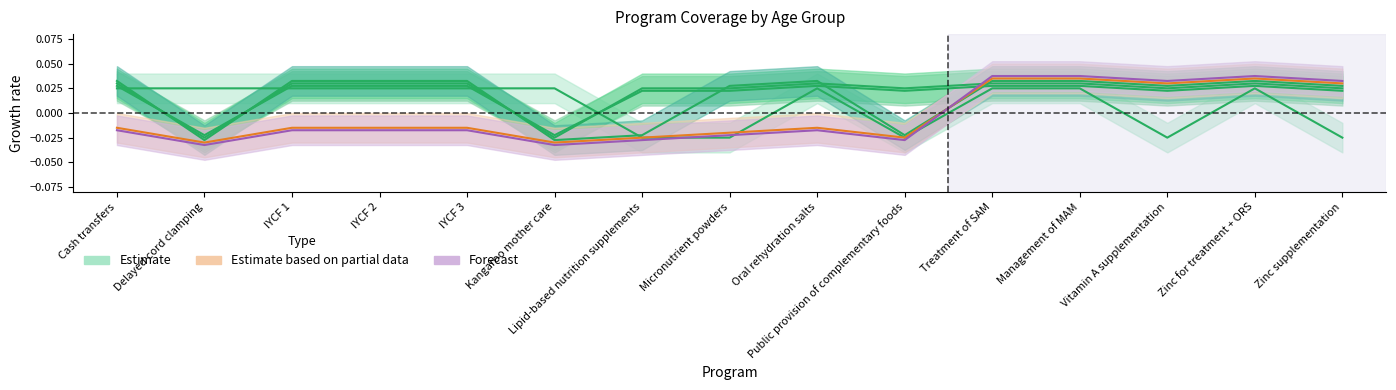

At which category does 12-23 months reach its first local peak?

Oral rehydration salts